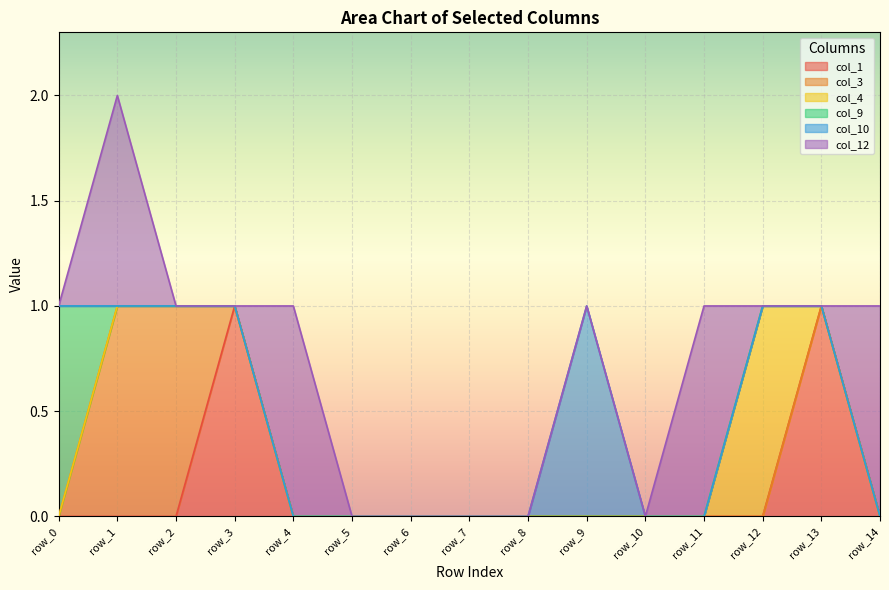

At which category is the sum across all series the highest?

row_1